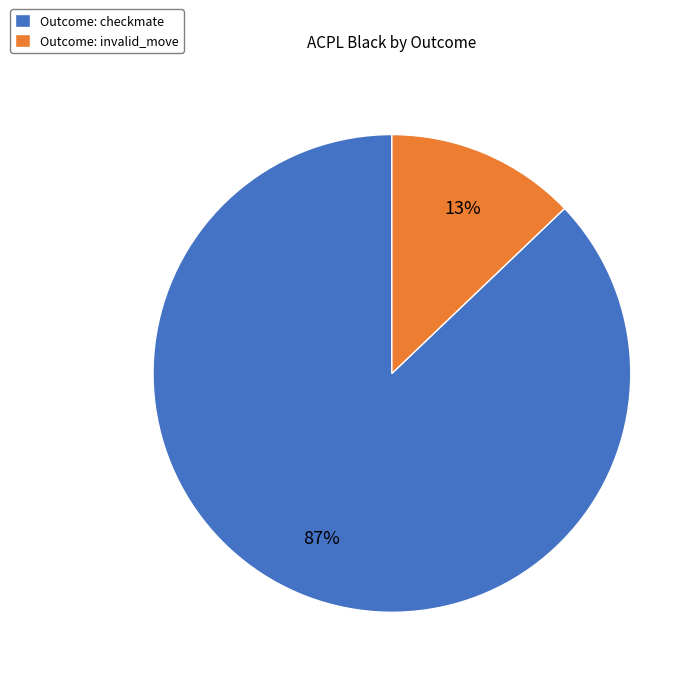

The Outcome: invalid_move slice represents 13% of the pie. True or false?

True